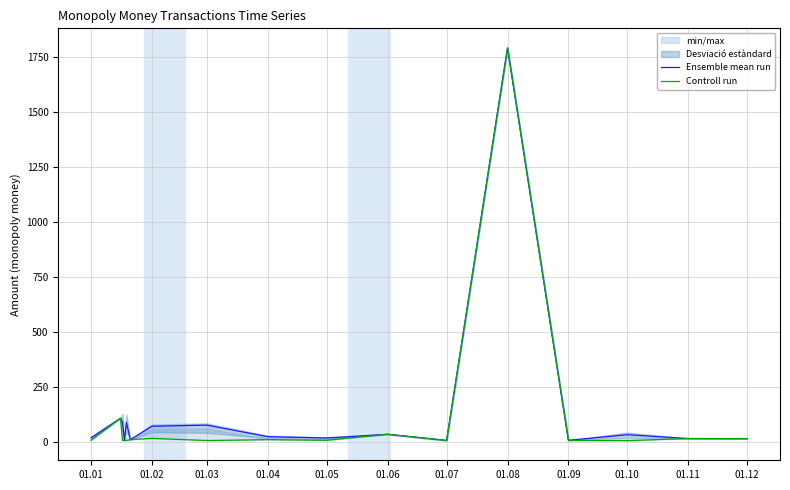

What is the maximum value shown in the chart?

1790.0